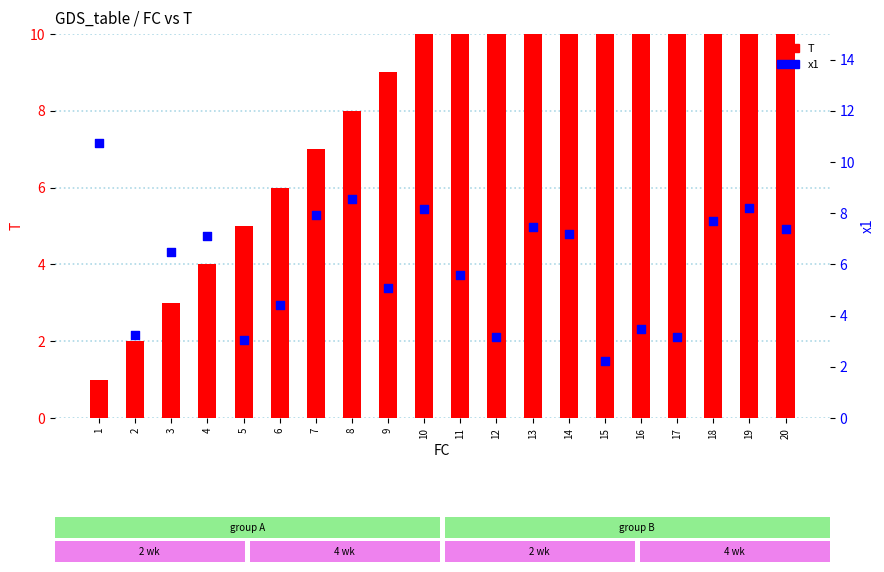

Which series has the widest spread of Y values?

T (bar)